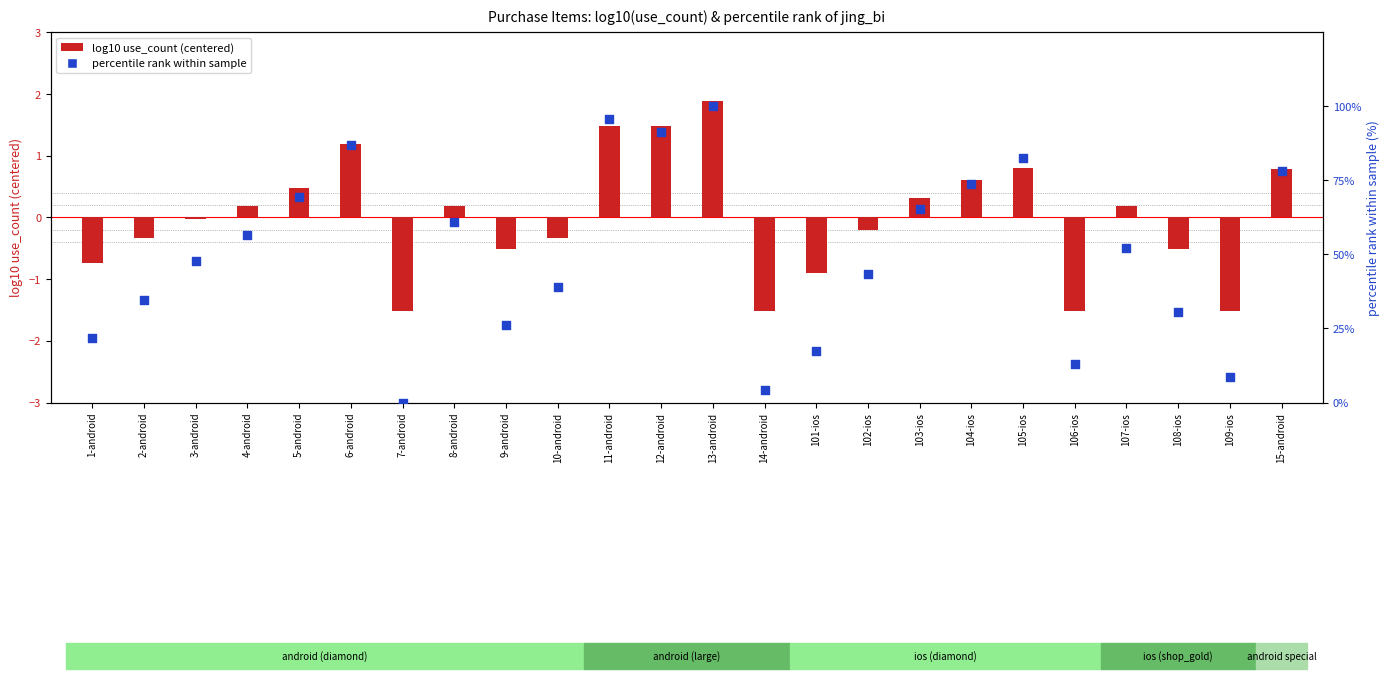

At how many categories does at least one series exceed 84?

4